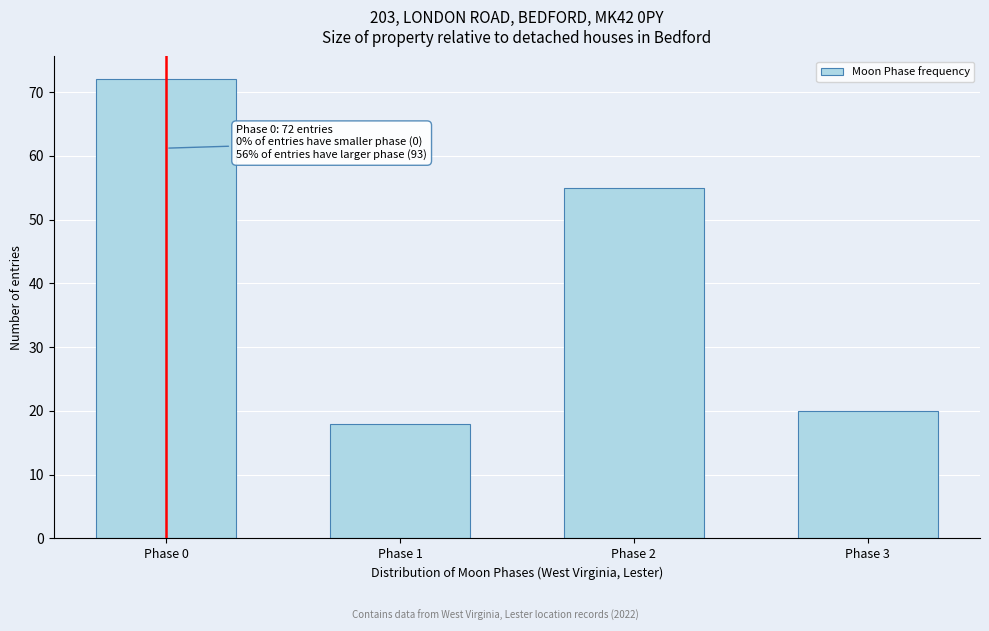

Reading left to right, what are all the values shown in this chart?

72	18	55	20